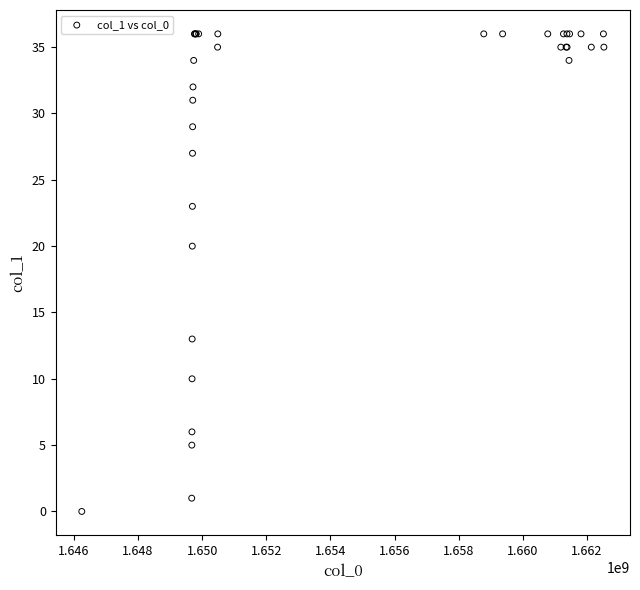

What Y value in the scatter plot is closest to 18?

20